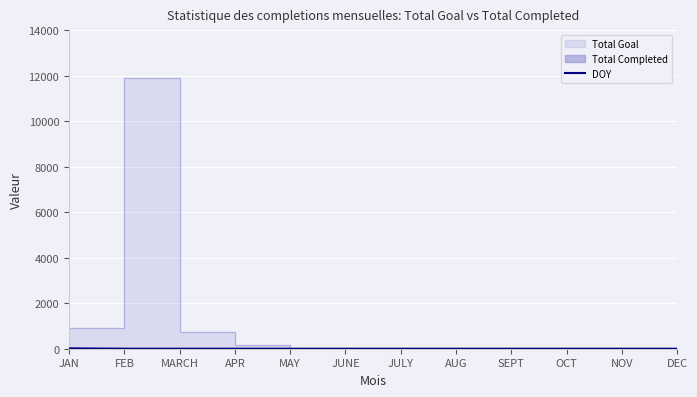

Is it true that the value at DEC is 0?

True